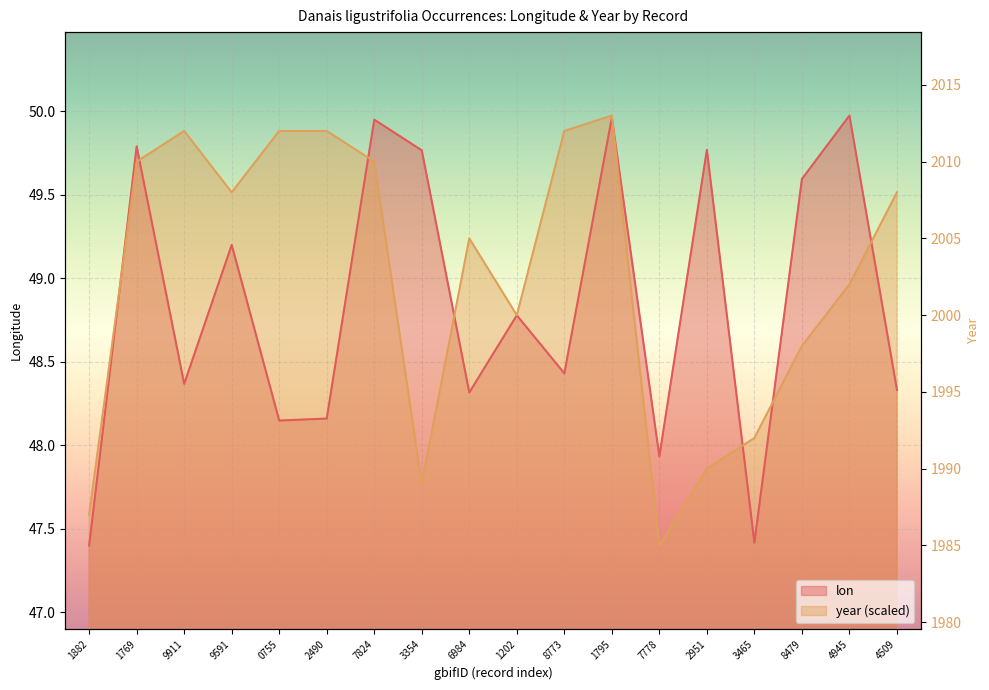

Reading right to left, what are all the values shown in this chart?

lon: 48.3	50.0	49.6	47.4	49.8	47.9	50.0	48.4	48.8	48.3	49.8	50.0	48.2	48.1	49.2	48.4	49.8	47.4
year: 49.5	49.0	48.6	48.0	47.9	47.4	50.0	49.9	48.8	49.2	47.8	49.7	49.9	49.9	49.5	49.9	49.7	47.6